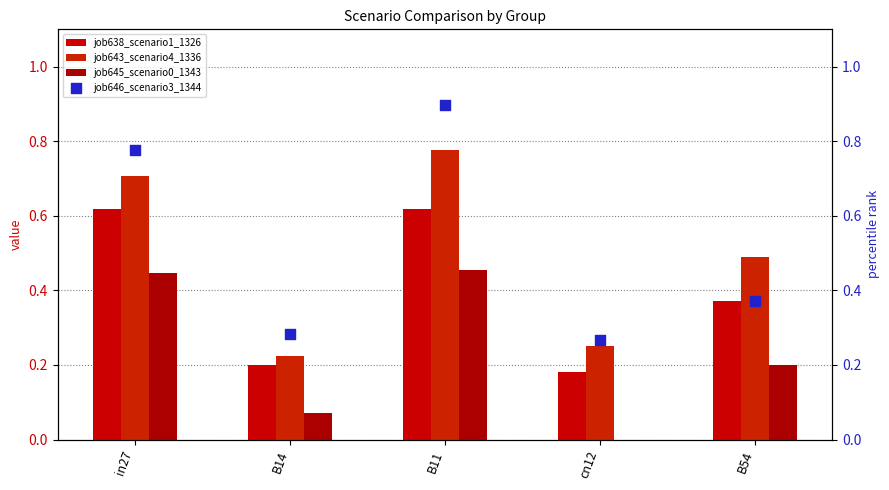

Which series has the largest total across all categories?

job646_scenario3_1344